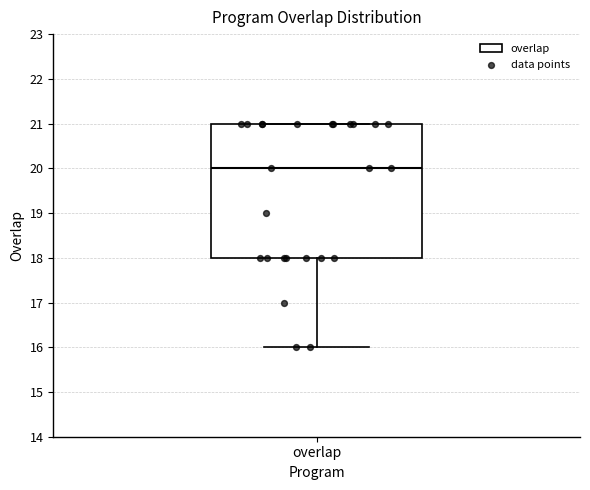

Transcribe this box plot: give where the median line is, the range the box spans, and where the two whiskers end, as read against the y-axis. The values are not printed on the chart, so give them approximately, as read against the axis.

median 20, box 18 to 21, whiskers 16 to 21